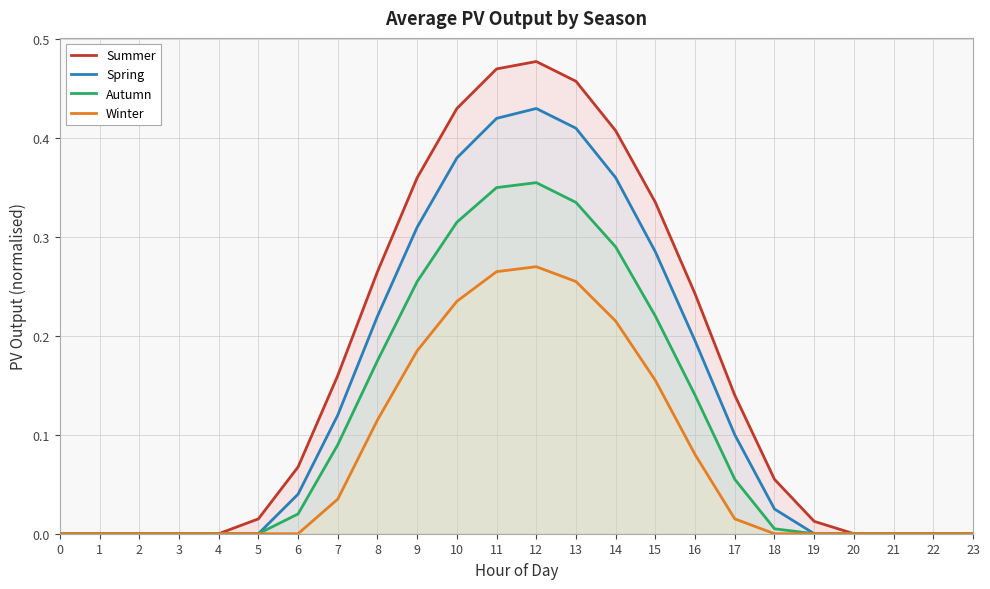

The value of Spring at 3 is 0.2. True or false?

False